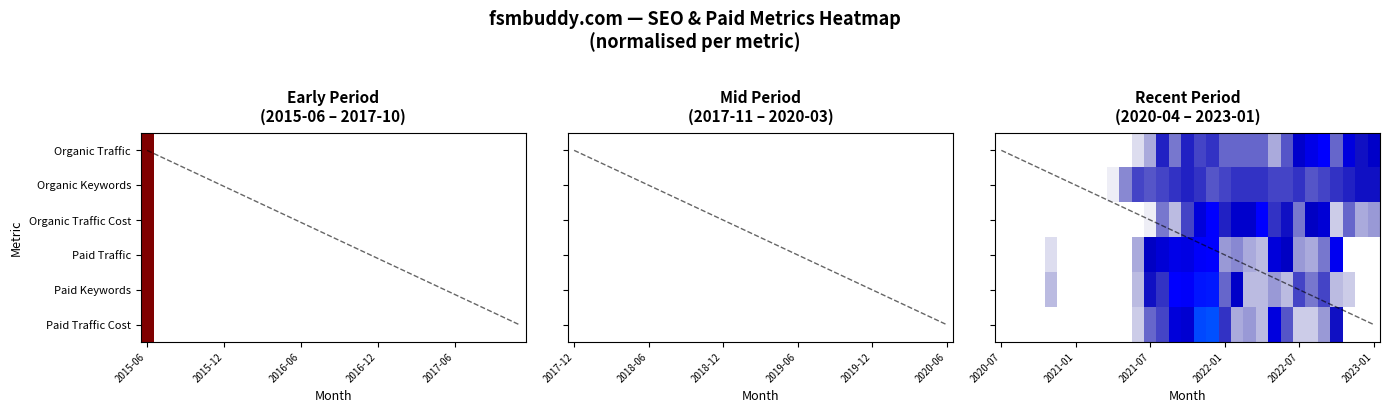

How many categories are shown in the chart?

31